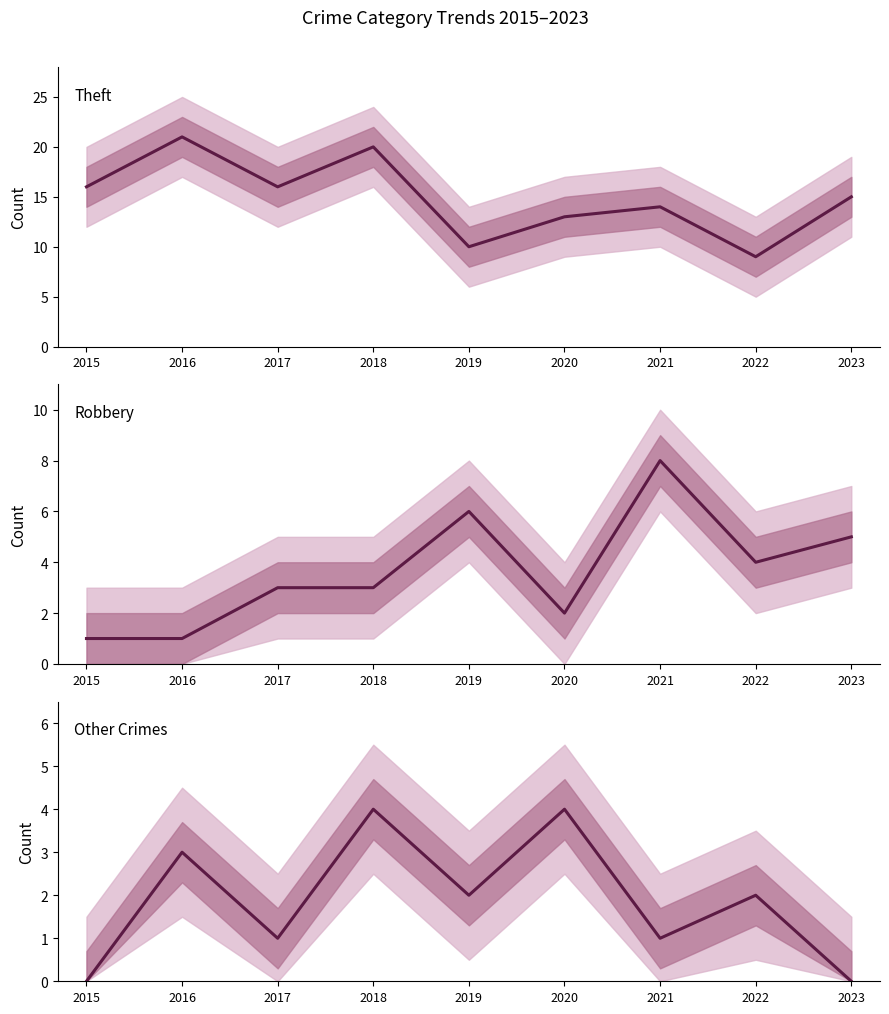

What is the value of the Theft point at the 6th from the left?

13